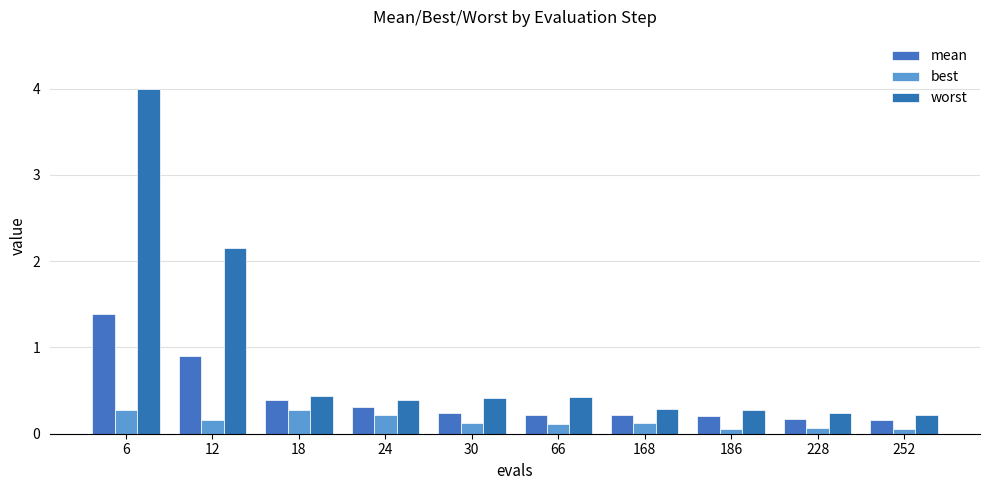

Which has a higher value, 30 or 228?

30